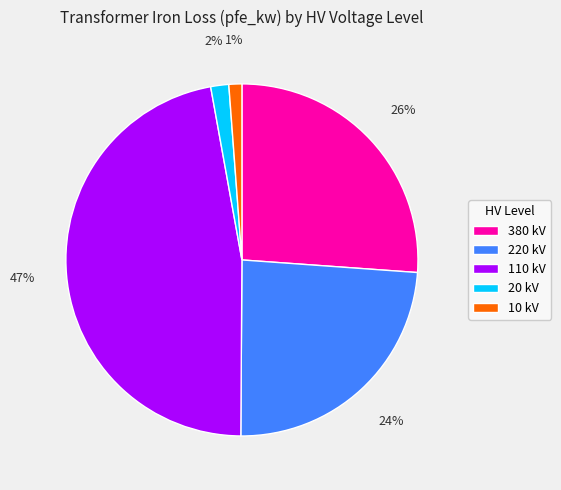

Is the sum of 20 kV and 10 kV greater than half?

No